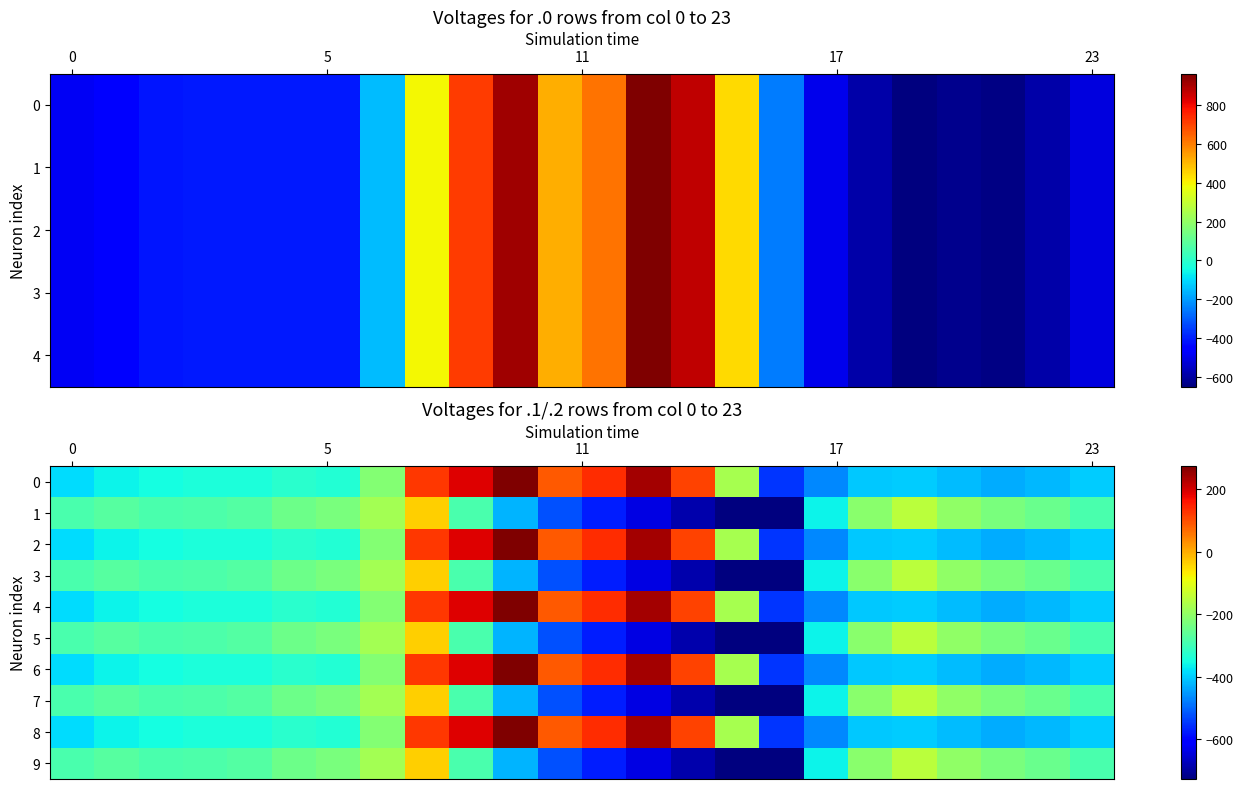

How many data points in 5 are above -280?

11